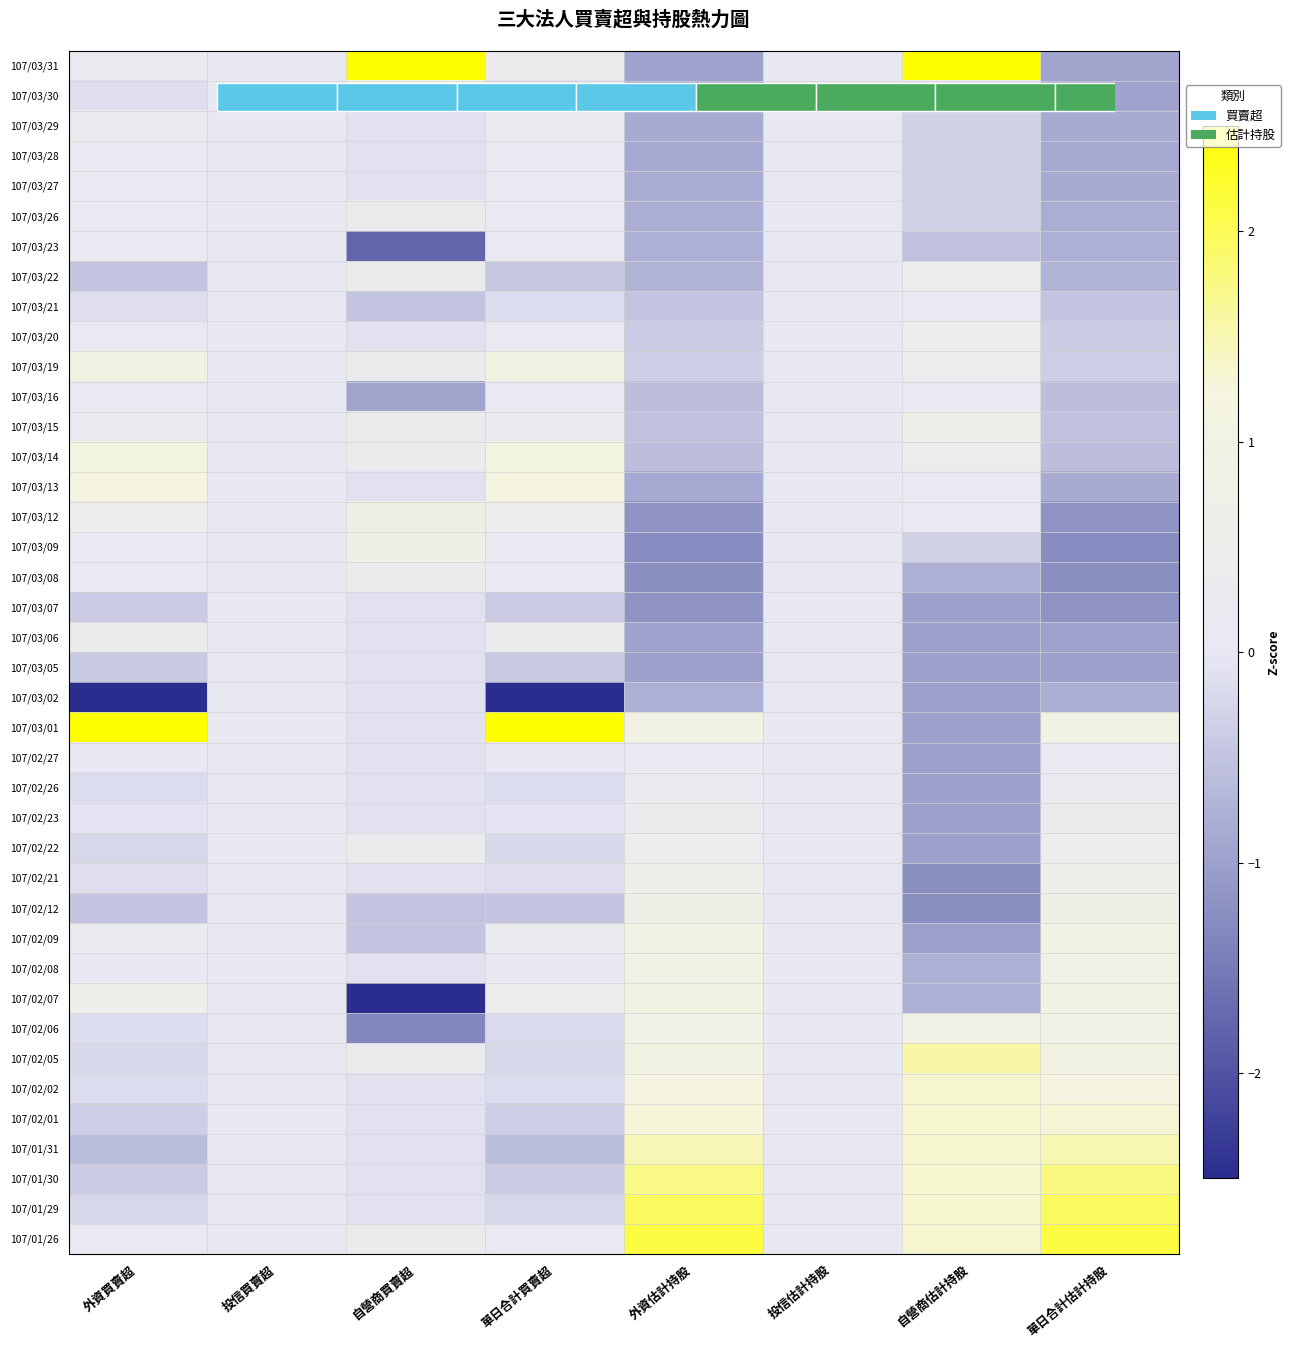

What is the spread (max minus min) of values at 自營商估計持股?

4.2